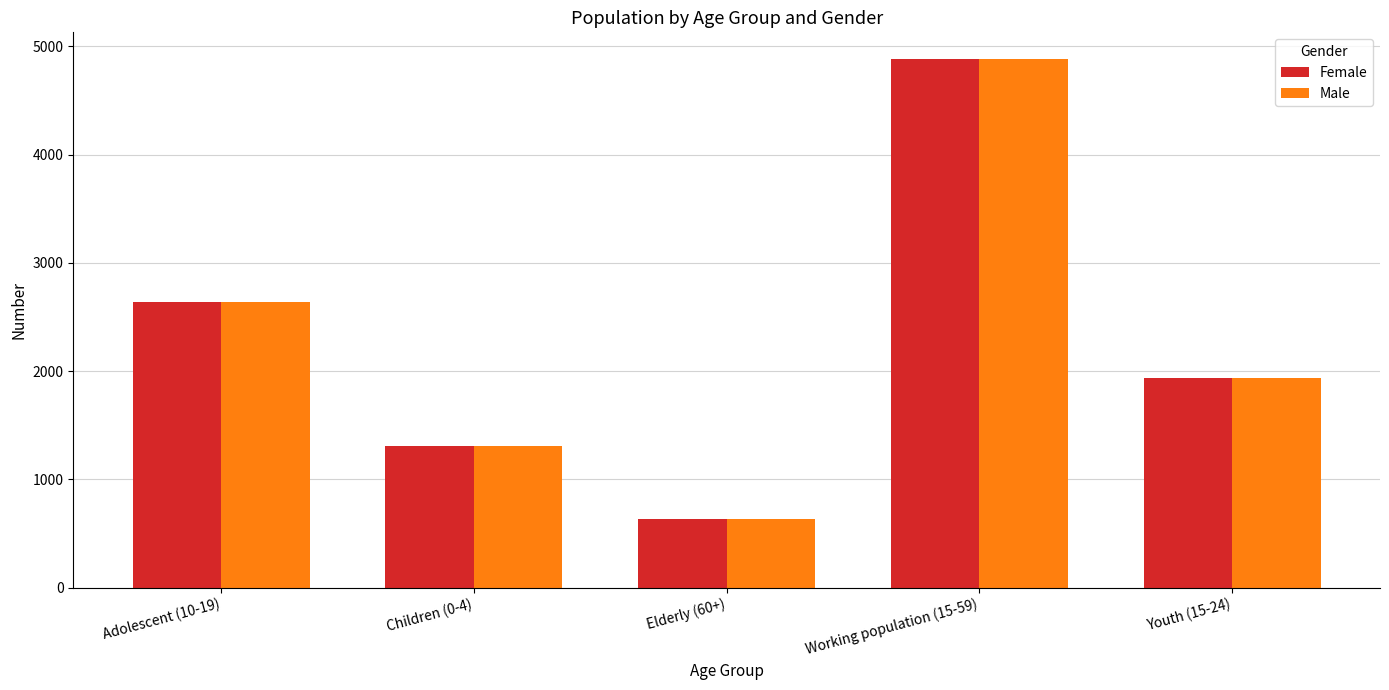

Is it true that Female equals 1941 at Youth (15-24)?

True